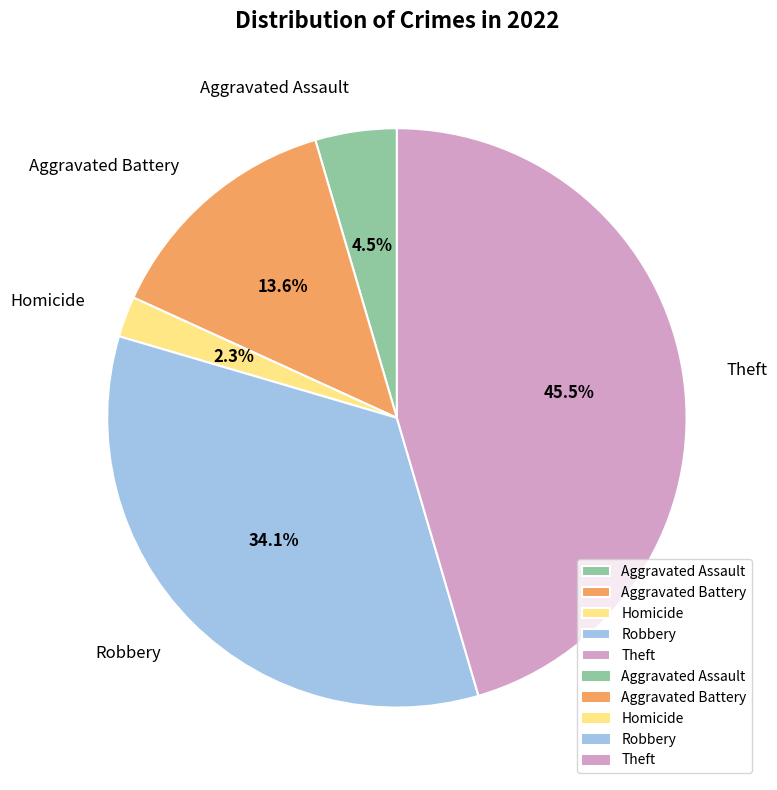

Between Aggravated Assault and Theft, which is larger?

Theft